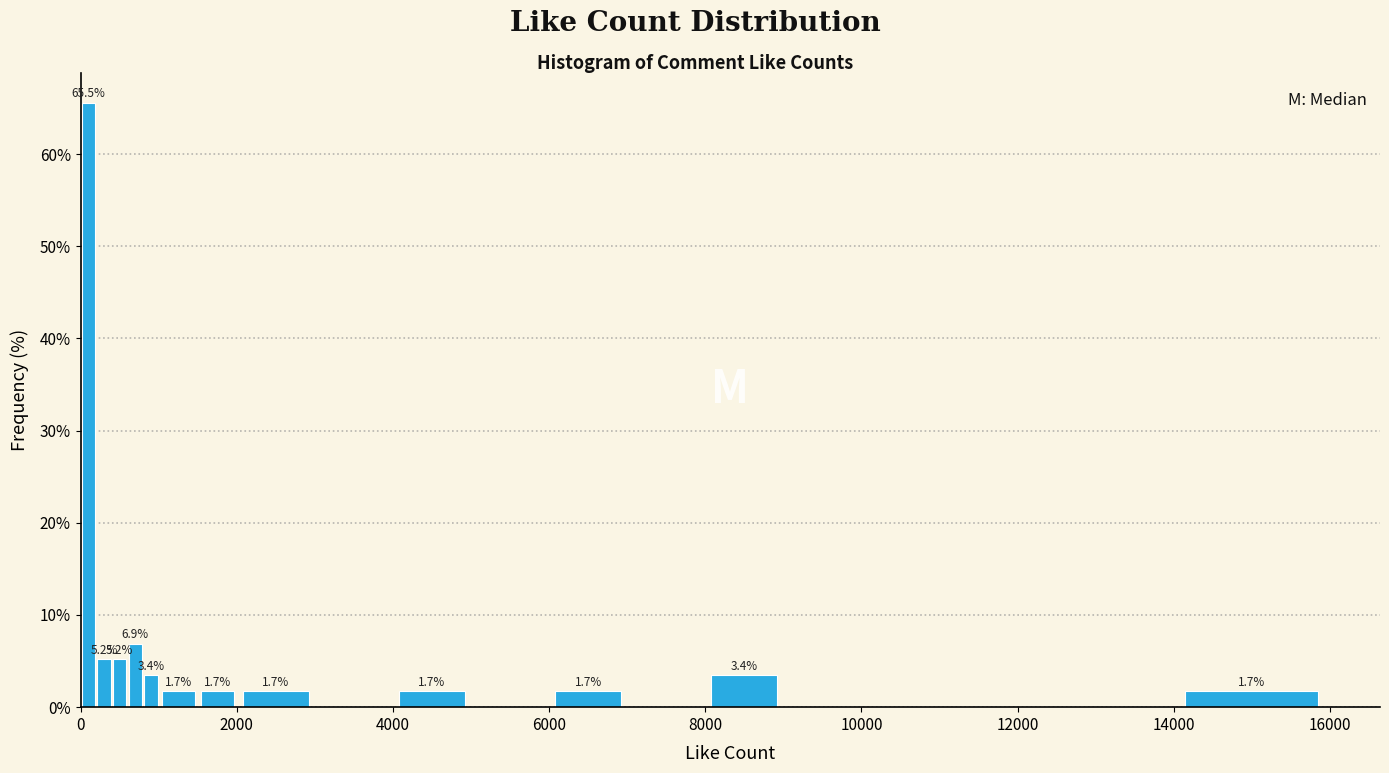

Read against the x-axis, roughly where is the centre of the tallest bar?

200